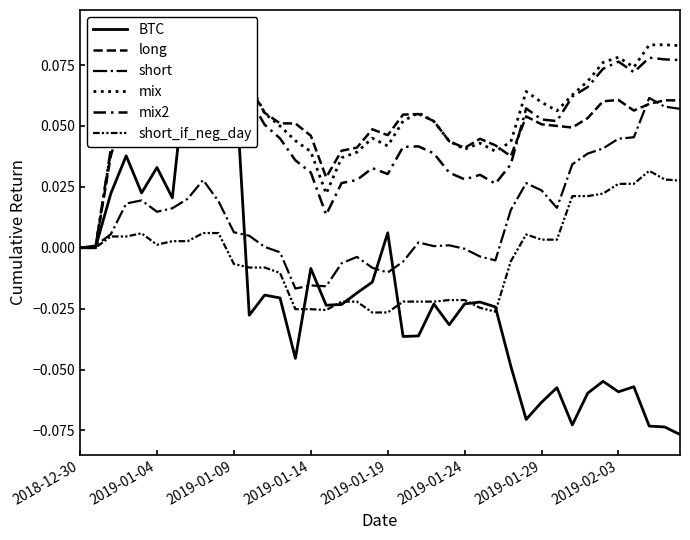

The BTC series shows -0.0 at 2019-01-24. True or false?

True